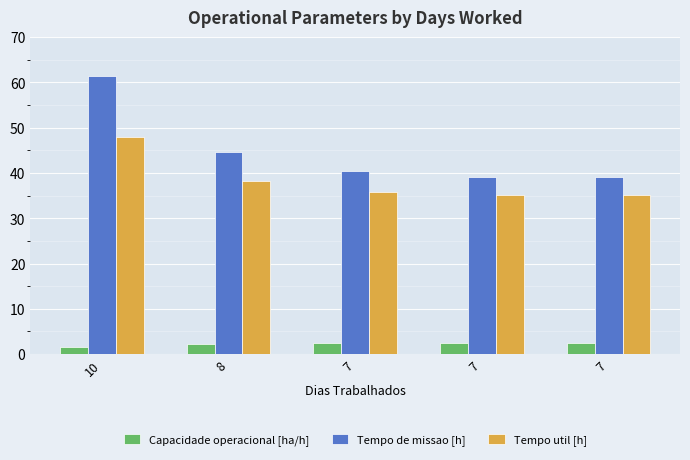

At 8, list the series in order from smallest to largest.

Capacidade operacional [ha/h], Tempo util [h], Tempo de missao [h]